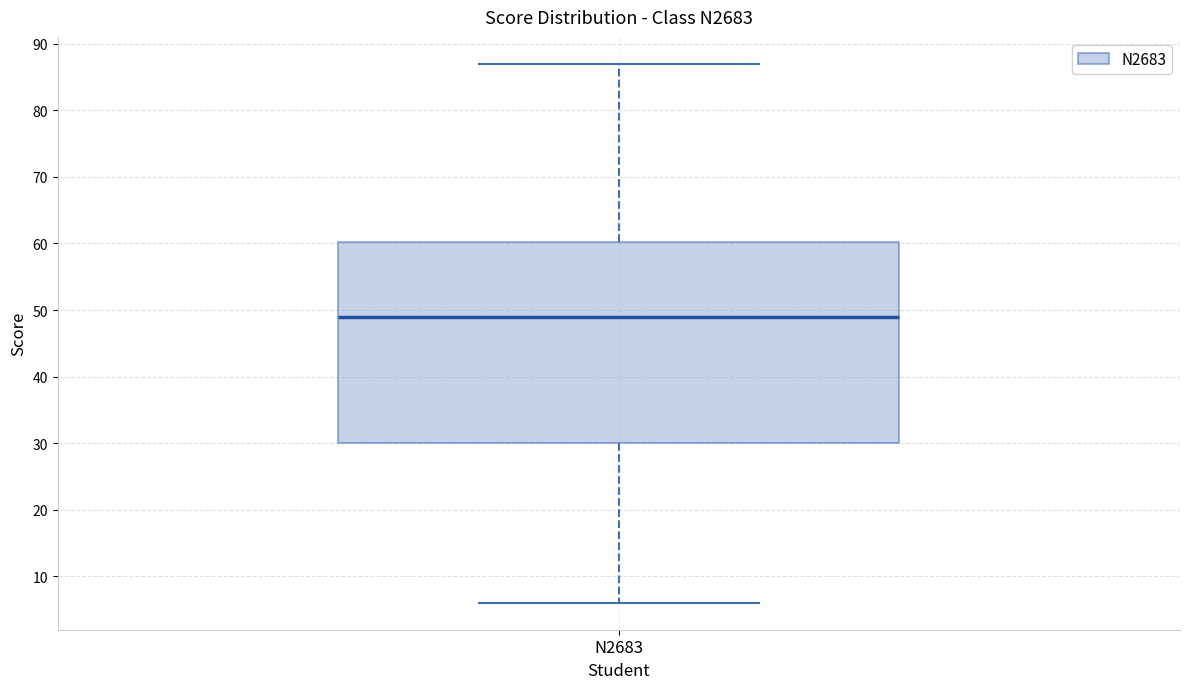

Where does the lower whisker of the box for N2683 end on the y-axis? The values are not printed on the chart, so give them approximately, as read against the axis.

6